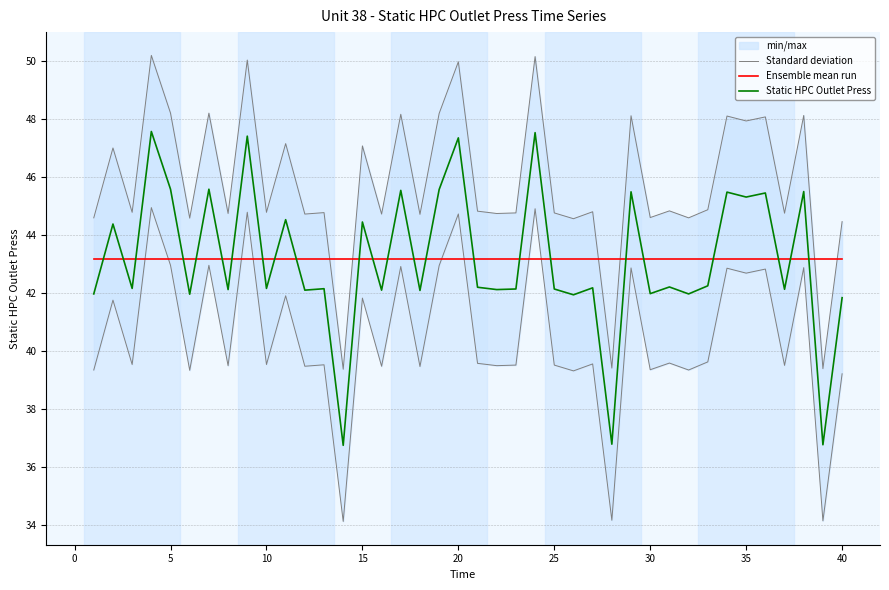

True or false: Standard deviation and Static HPC Outlet Press cross at least once.

False